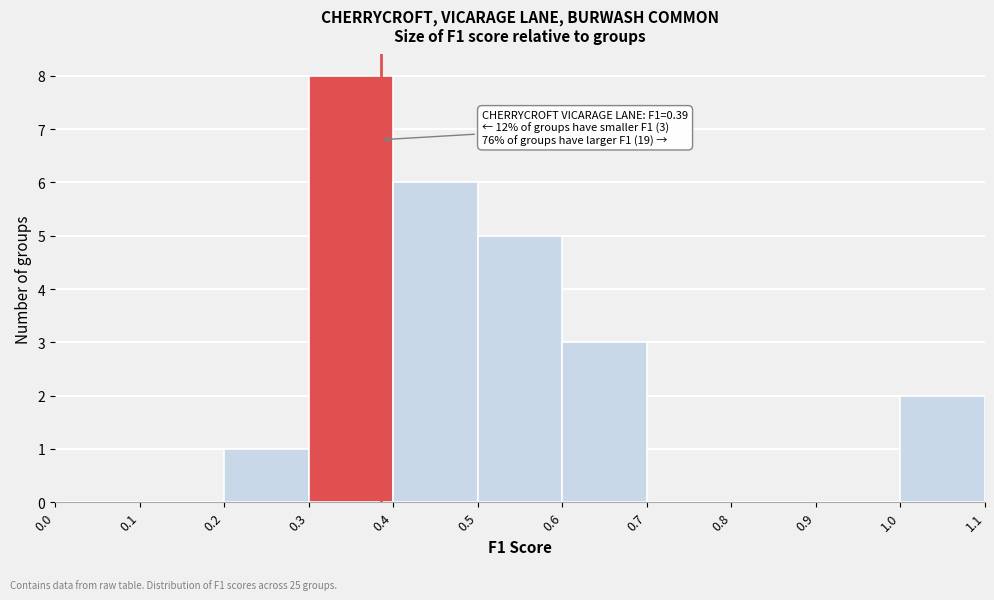

Which range on the x-axis has the tallest bar?

0.3 to 0.4